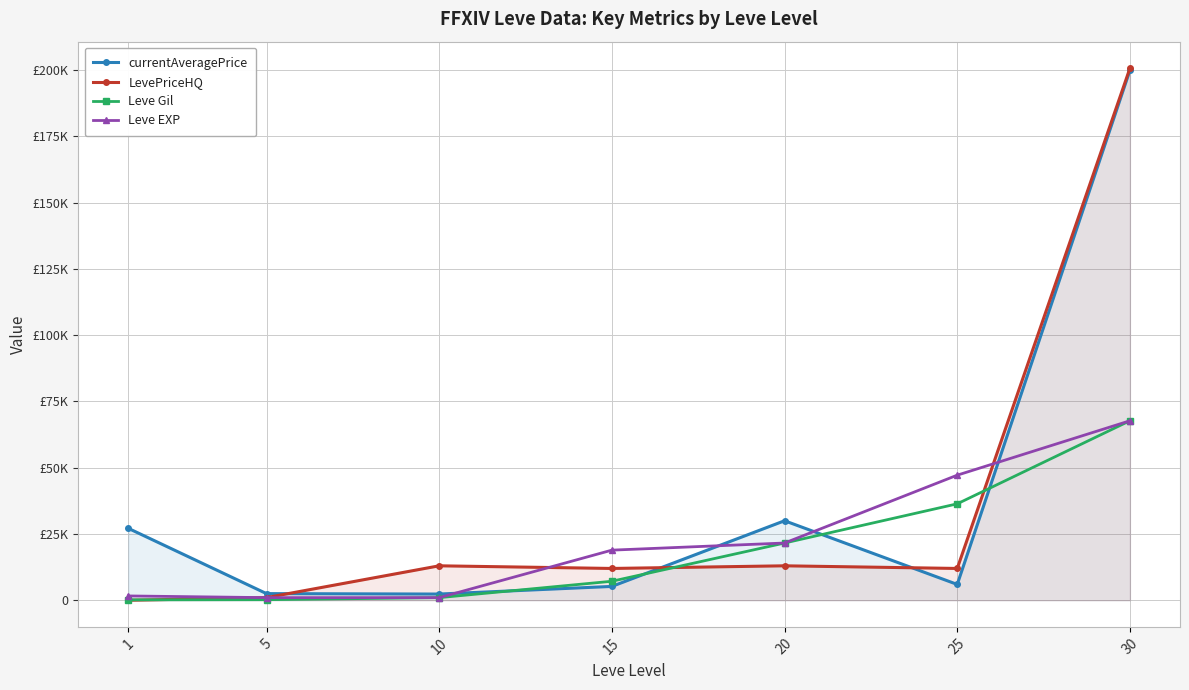

What is the difference between the Leve EXP values at 15 and 20?

2690